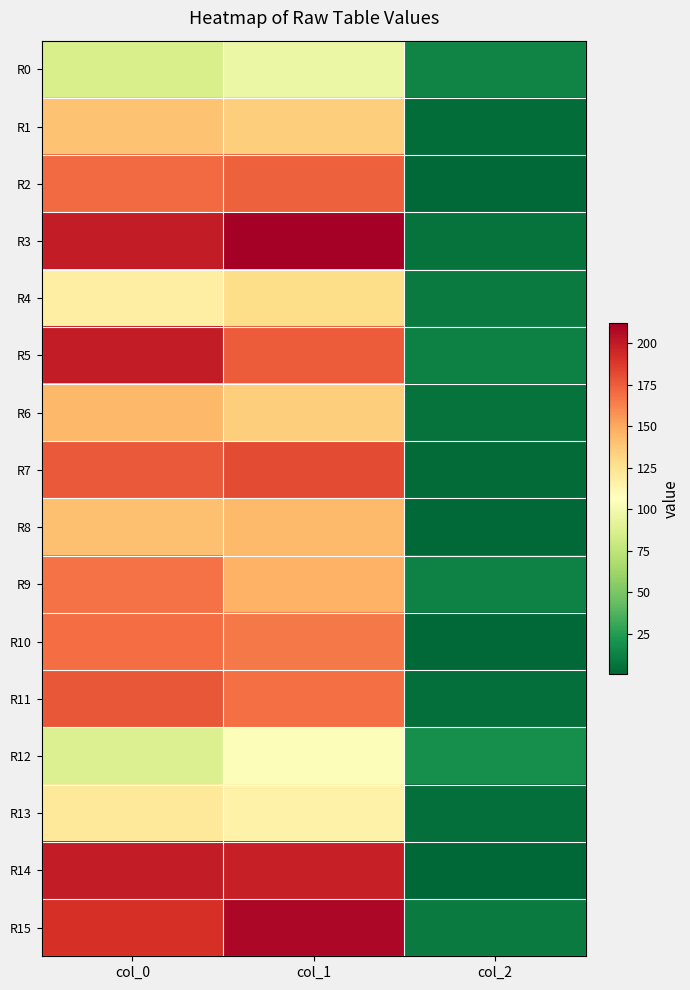

What is the smallest value displayed?

0.8